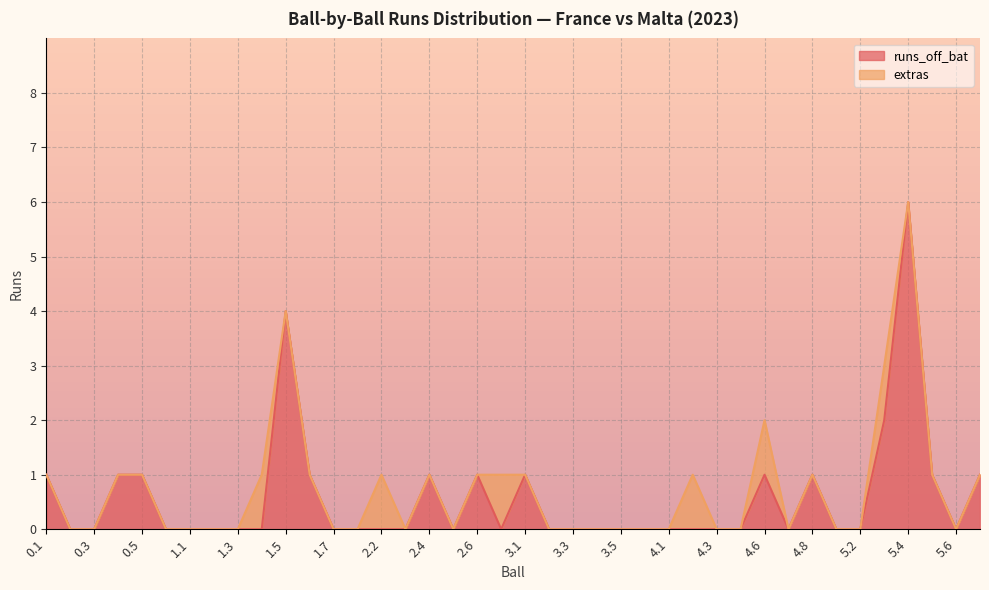

True or false: there are more than 1 points higher than both neighbors.

True